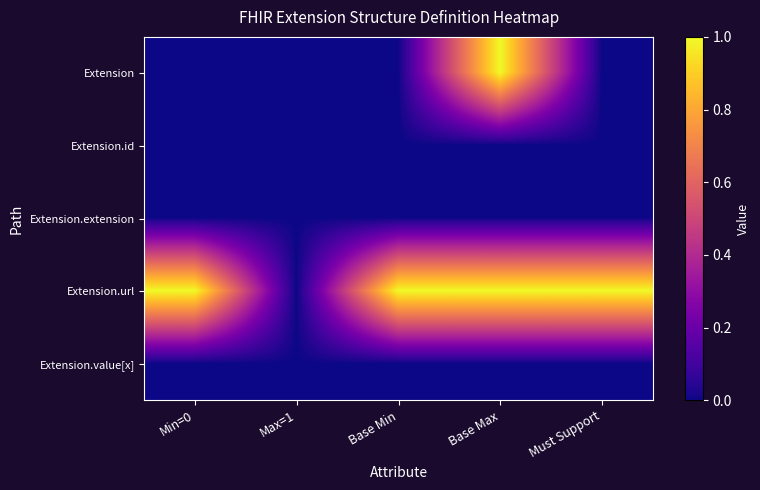

Reading left to right, list all the values displayed in this chart.

Extension: Min=0=0	Max=1=0	Base Min=0	Base Max=1	Must Support=0
Extension.id: Min=0=0	Max=1=0	Base Min=0	Base Max=0	Must Support=0
Extension.extension: Min=0=0	Max=1=0	Base Min=0	Base Max=0	Must Support=0
Extension.url: Min=0=1	Max=1=0	Base Min=1	Base Max=1	Must Support=1
Extension.value[x]: Min=0=0	Max=1=0	Base Min=0	Base Max=0	Must Support=0